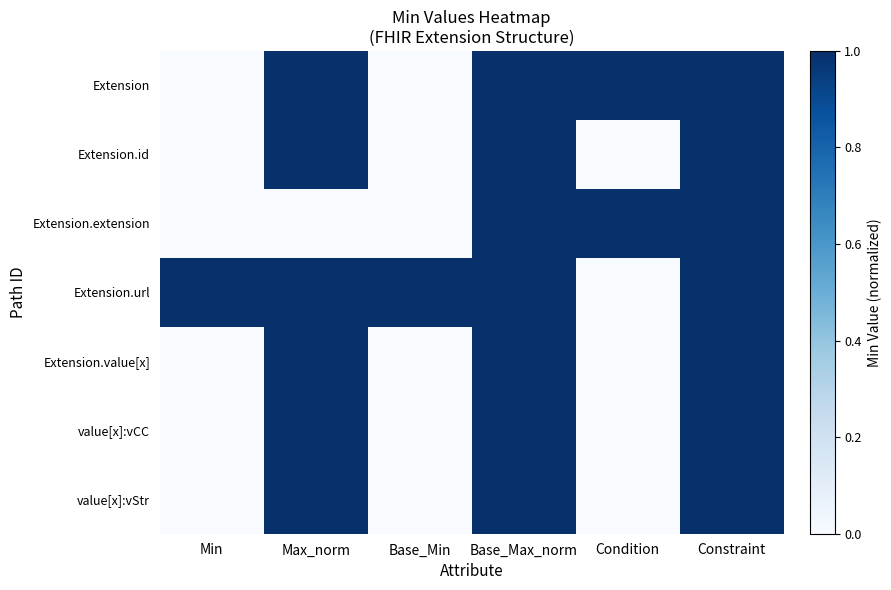

Reading right to left, extract all data points from this chart.

Extension: Constraint=1	Condition=1	Base_Max_norm=1	Base_Min=0	Max_norm=1	Min=0
Extension.id: Constraint=1	Condition=0	Base_Max_norm=1	Base_Min=0	Max_norm=1	Min=0
Extension.extension: Constraint=1	Condition=1	Base_Max_norm=1	Base_Min=0	Max_norm=0	Min=0
Extension.url: Constraint=1	Condition=0	Base_Max_norm=1	Base_Min=1	Max_norm=1	Min=1
Extension.value[x]: Constraint=1	Condition=0	Base_Max_norm=1	Base_Min=0	Max_norm=1	Min=0
value[x]:vCC: Constraint=1	Condition=0	Base_Max_norm=1	Base_Min=0	Max_norm=1	Min=0
value[x]:vStr: Constraint=1	Condition=0	Base_Max_norm=1	Base_Min=0	Max_norm=1	Min=0